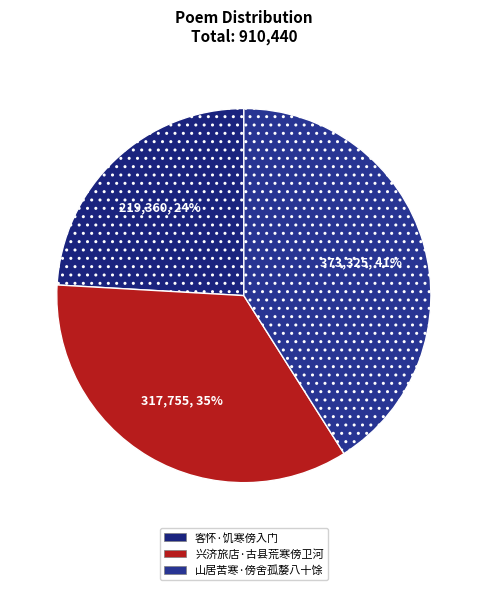

True or false: 山居苦寒·傍舍孤嫠八十馀 accounts for 48% of the total.

False